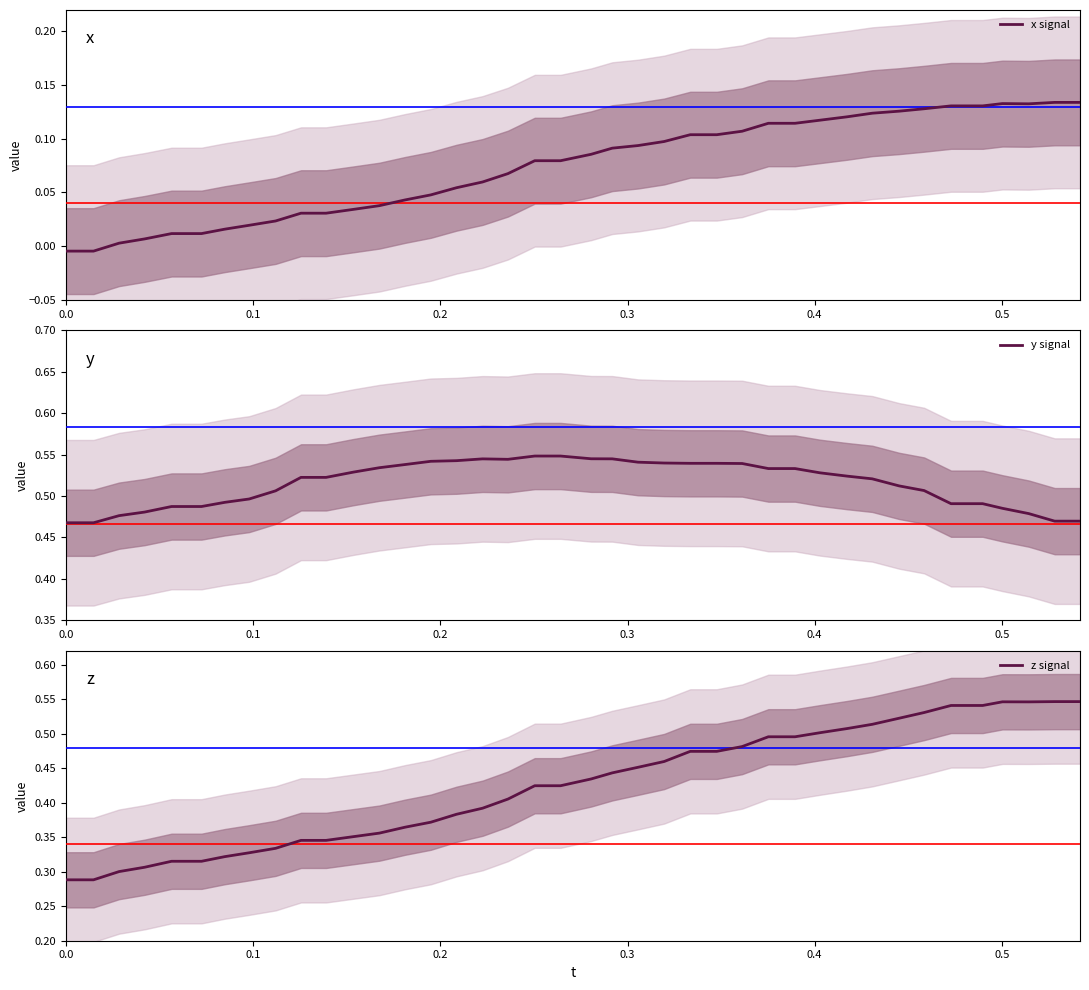

List the series in order of their peak value, lowest first.

x signal, z signal, y signal